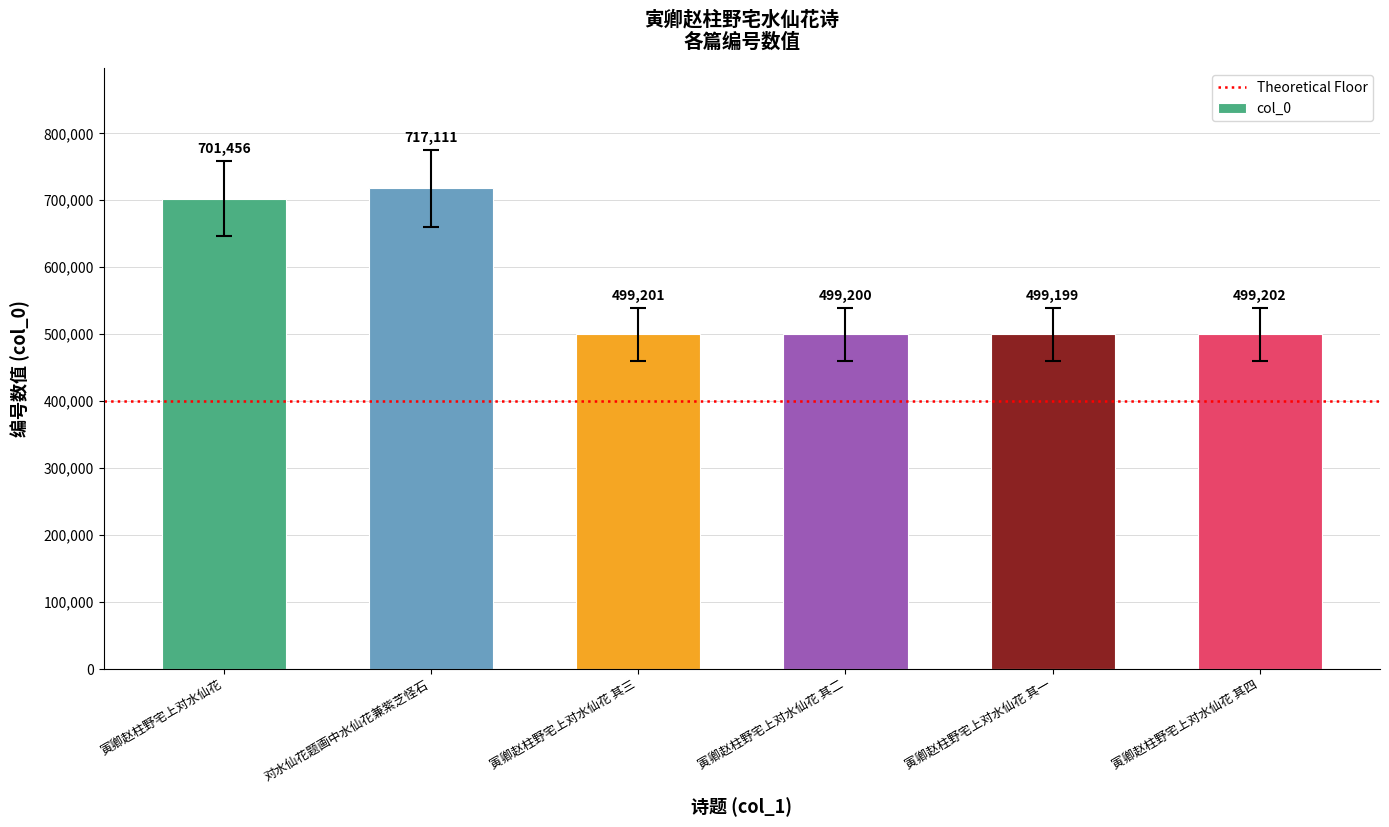

Reading left to right, extract all data points from this chart.

701456	717111	499201	499200	499199	499202